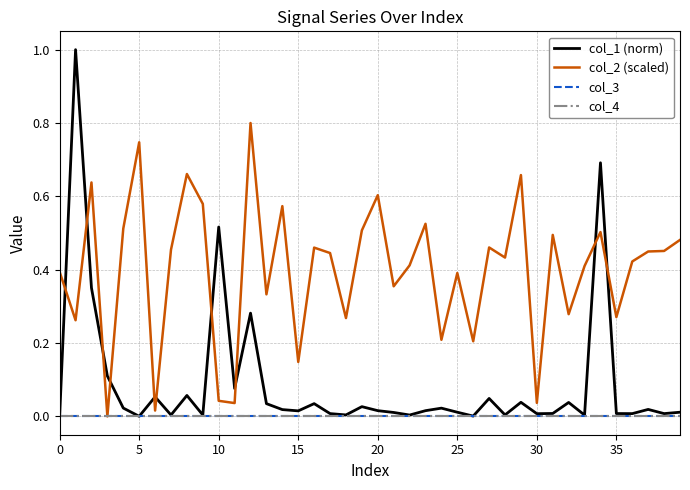

Does the chart have visible grid lines?

Yes